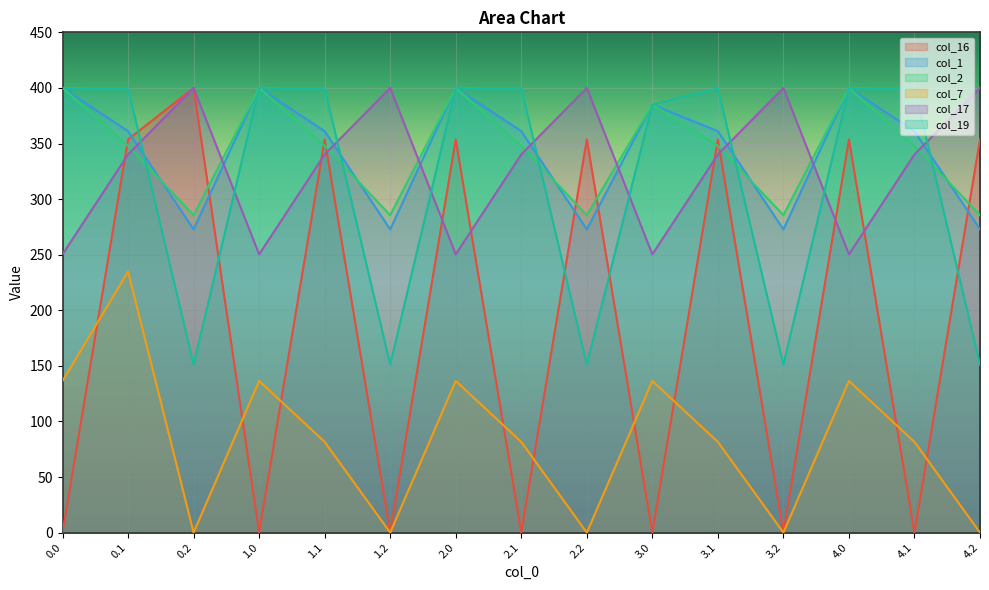

What is the value of the col_17 point at the 4th from the left?

250.3